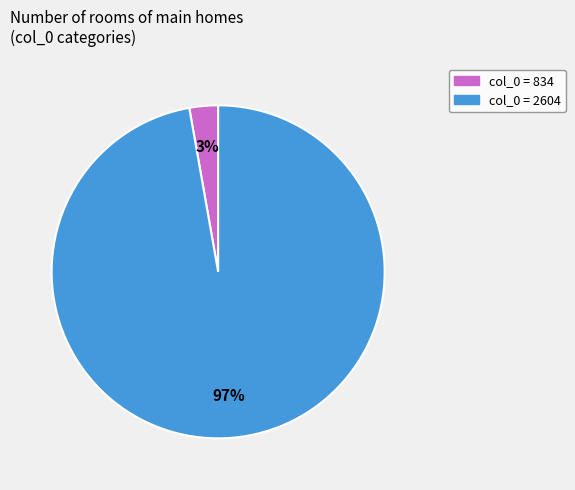

Is there a majority slice in this chart?

Yes